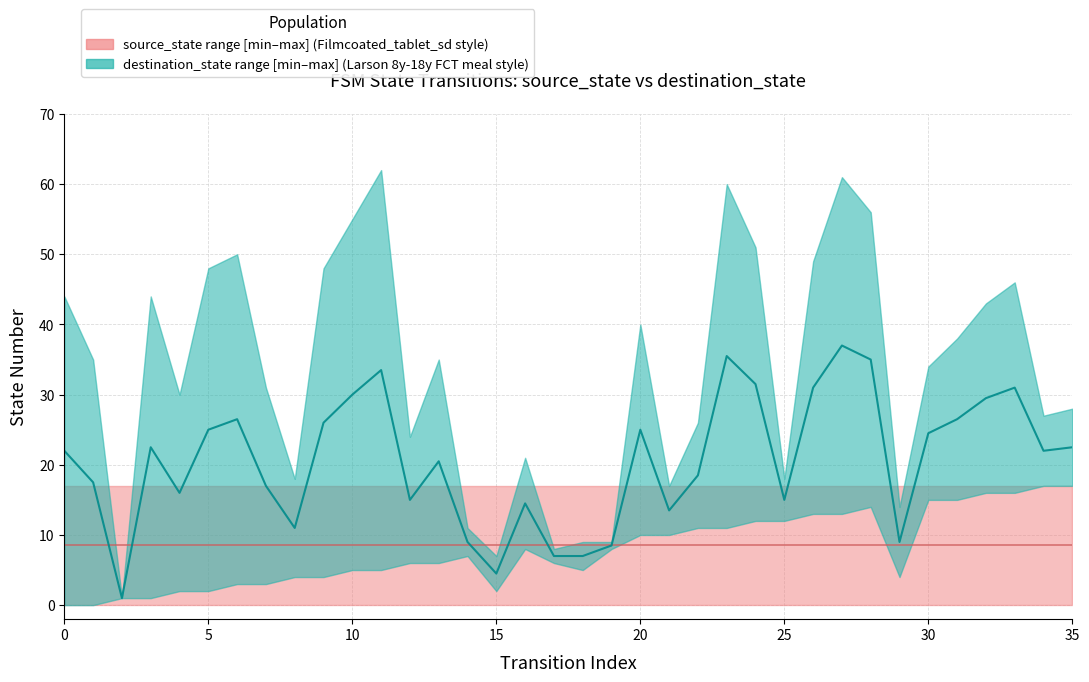

Reading right to left, transcribe all the data shown in this chart.

source_state: 35=17	34=17	33=16	32=16	31=15	30=15	29=14	28=14	27=13	26=13	25=12	24=12	23=11	22=11	21=10	20=10	19=9	18=9	17=8	16=8	15=7	14=7	13=6	12=6	11=5	10=5	9=4	8=4	7=3	6=3	5=2	4=2	3=1	2=1	1=0	0=0
destination_state: 35=28	34=27	33=46	32=43	31=38	30=34	29=4	28=56	27=61	26=49	25=18	24=51	23=60	22=26	21=17	20=40	19=8	18=5	17=6	16=21	15=2	14=11	13=35	12=24	11=62	10=55	9=48	8=18	7=31	6=50	5=48	4=30	3=44	2=1	1=35	0=44